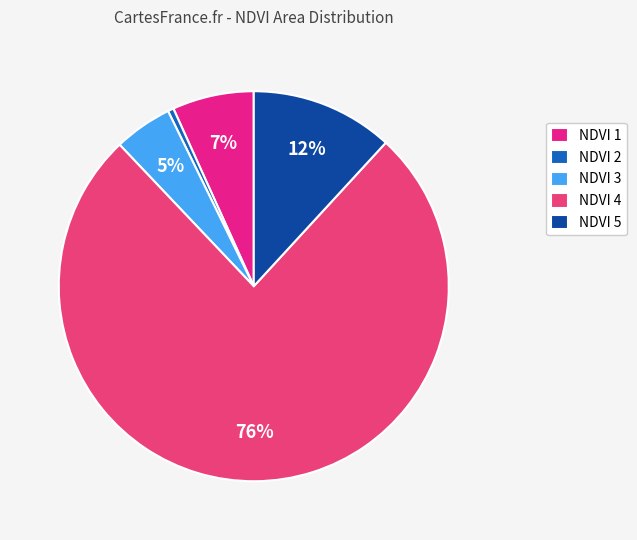

Count the number of slices in the pie.

5